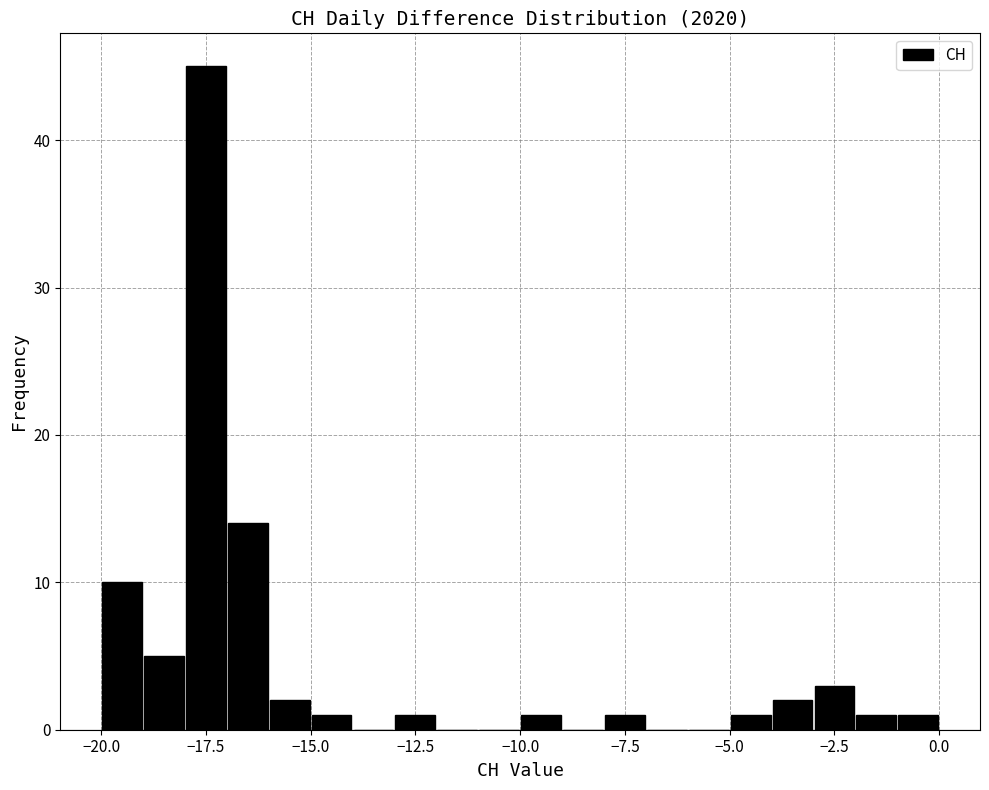

Read against the x-axis, roughly where is the centre of the tallest bar?

-17.5